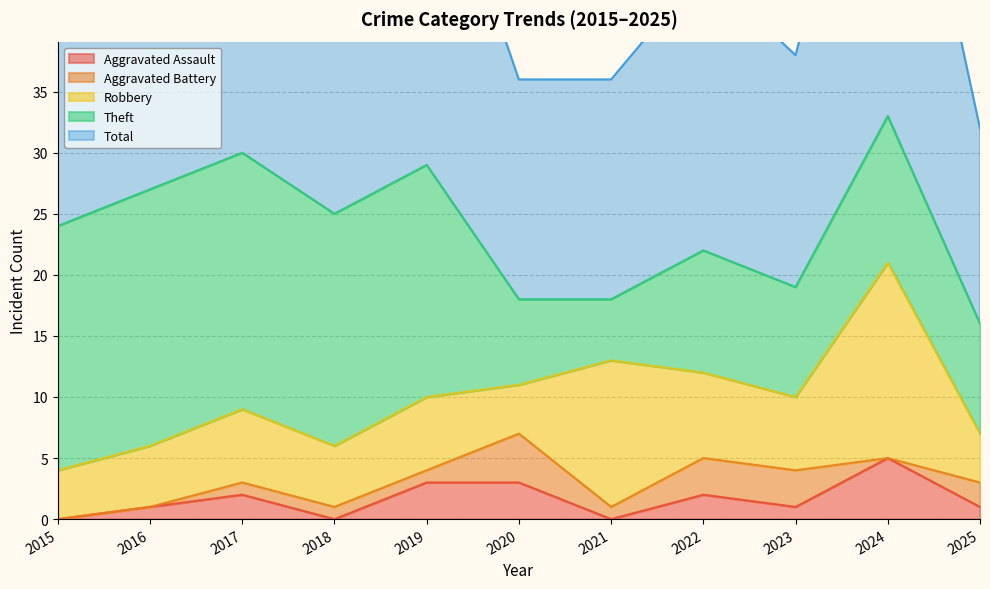

Where is the first local maximum for Robbery?

2017